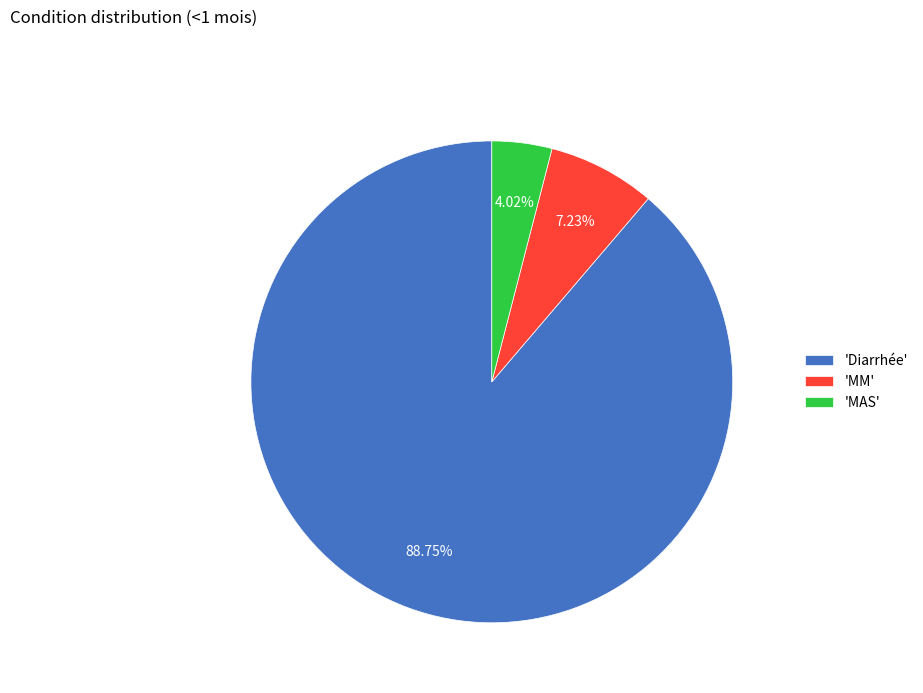

Which category has the smallest portion of the pie?

'MAS'